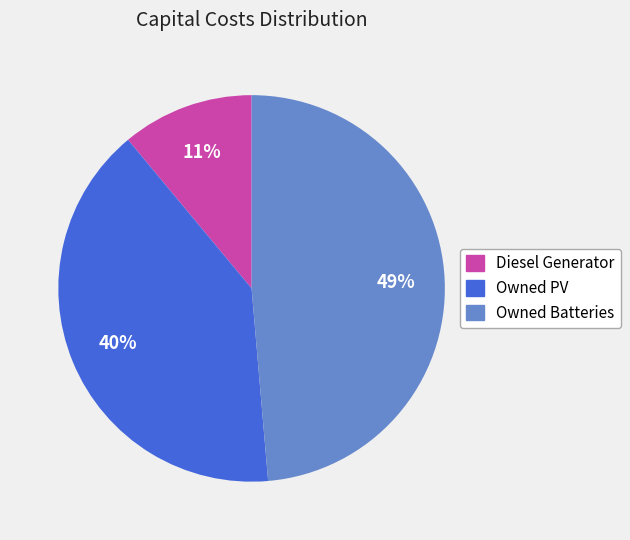

Which category has the biggest portion of the pie?

Owned Batteries